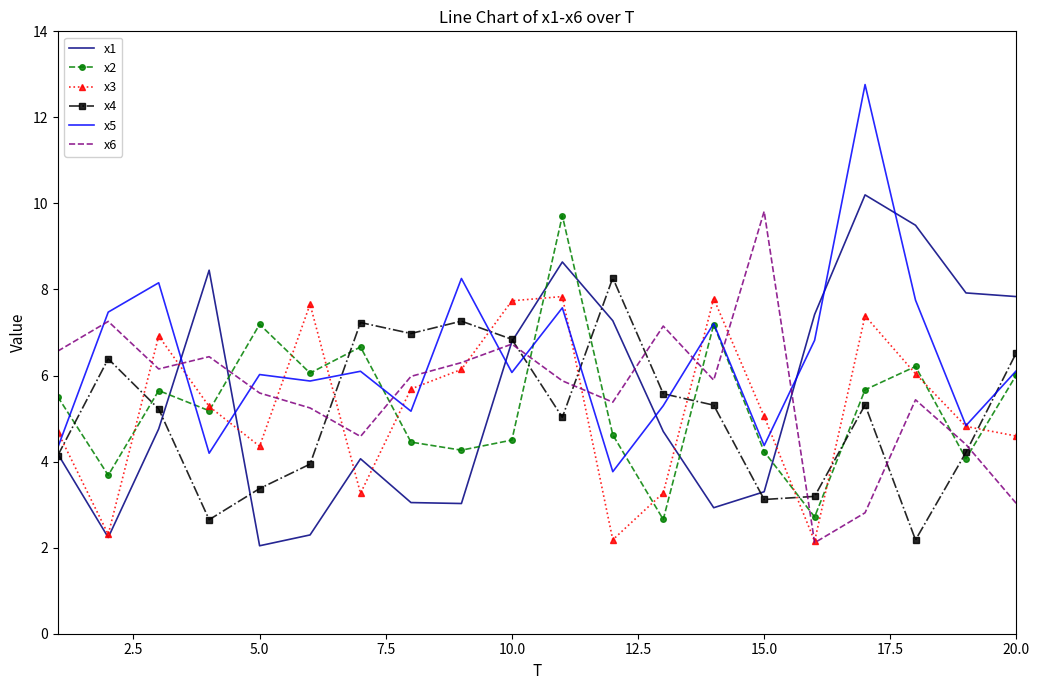

True or false: x2 and x6 cross at least once.

True